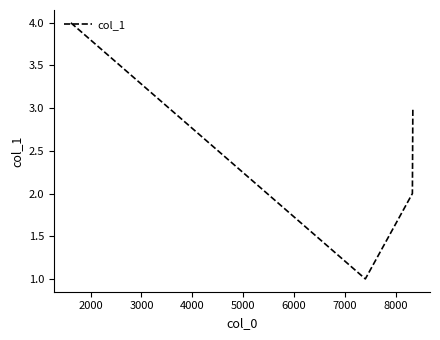

How many interior local valleys (lower than both neighbors) does the data have?

1